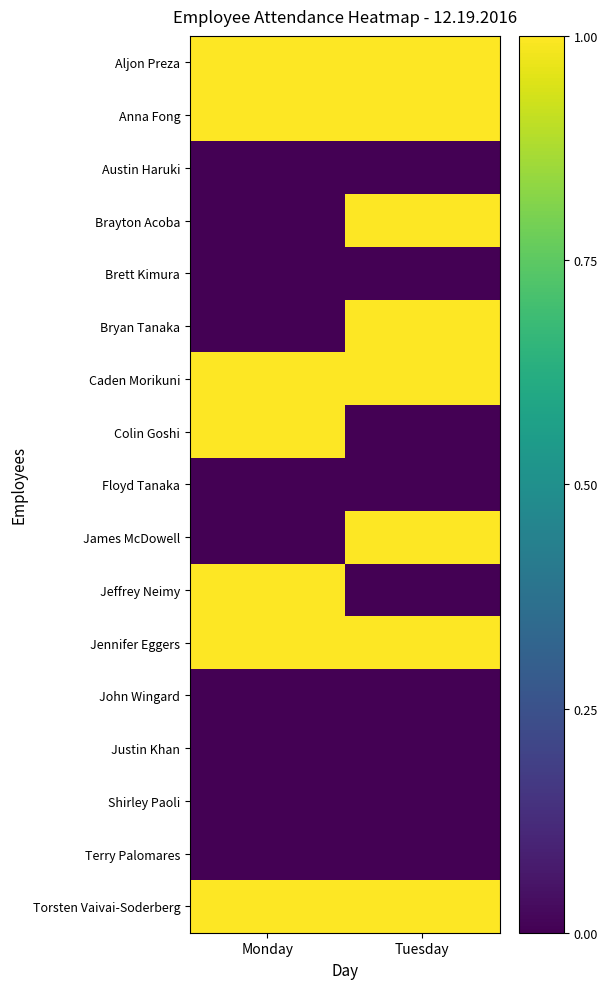

Reading left to right, what are all the values shown in this chart?

Aljon Preza: Monday=1	Tuesday=1
Anna Fong: Monday=1	Tuesday=1
Austin Haruki: Monday=0	Tuesday=0
Brayton Acoba: Monday=0	Tuesday=1
Brett Kimura: Monday=0	Tuesday=0
Bryan Tanaka: Monday=0	Tuesday=1
Caden Morikuni: Monday=1	Tuesday=1
Colin Goshi: Monday=1	Tuesday=0
Floyd Tanaka: Monday=0	Tuesday=0
James McDowell: Monday=0	Tuesday=1
Jeffrey Neimy: Monday=1	Tuesday=0
Jennifer Eggers: Monday=1	Tuesday=1
John Wingard: Monday=0	Tuesday=0
Justin Khan: Monday=0	Tuesday=0
Shirley Paoli: Monday=0	Tuesday=0
Terry Palomares: Monday=0	Tuesday=0
Torsten Vaivai-Soderberg: Monday=1	Tuesday=1